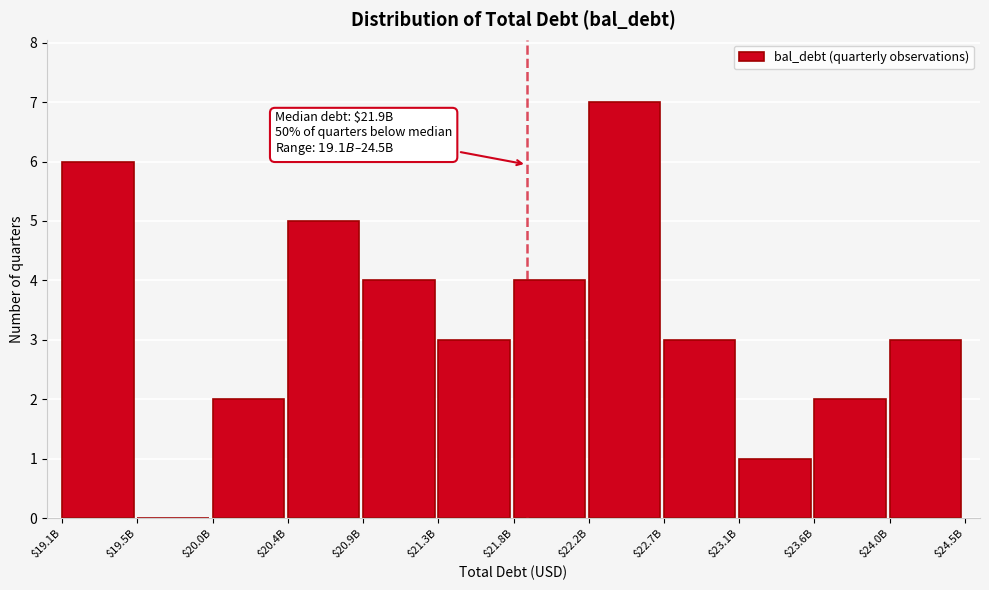

The chart shows a value of 5 at $21.3B. True or false?

False